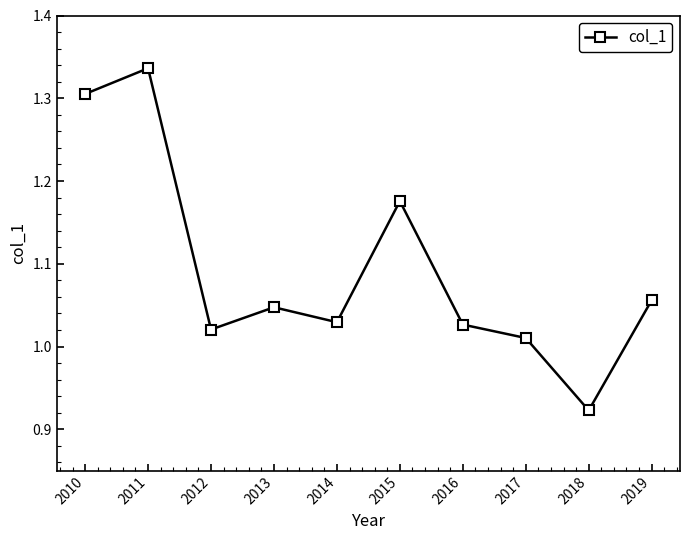

The chart shows a value of 1.8 at 2015. True or false?

False